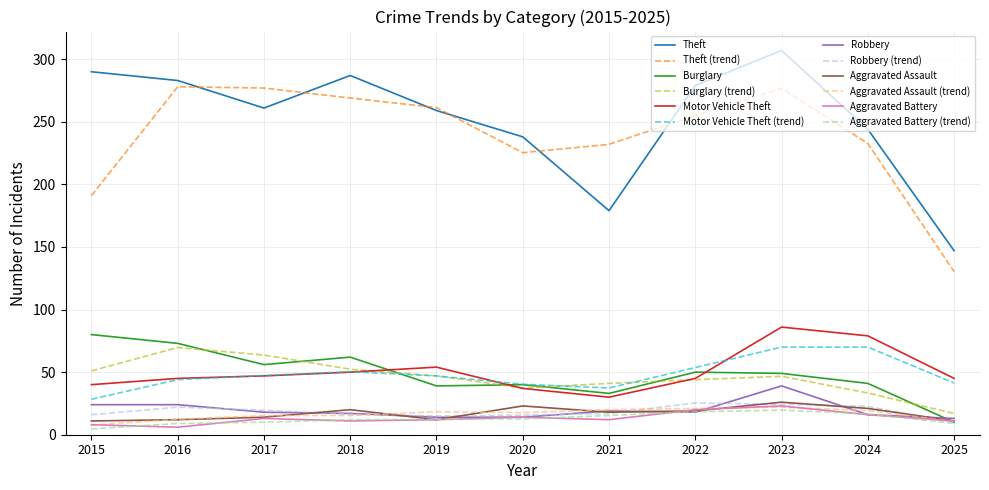

Between 2022 and 2023, which series saw the biggest shift?

Motor Vehicle Theft